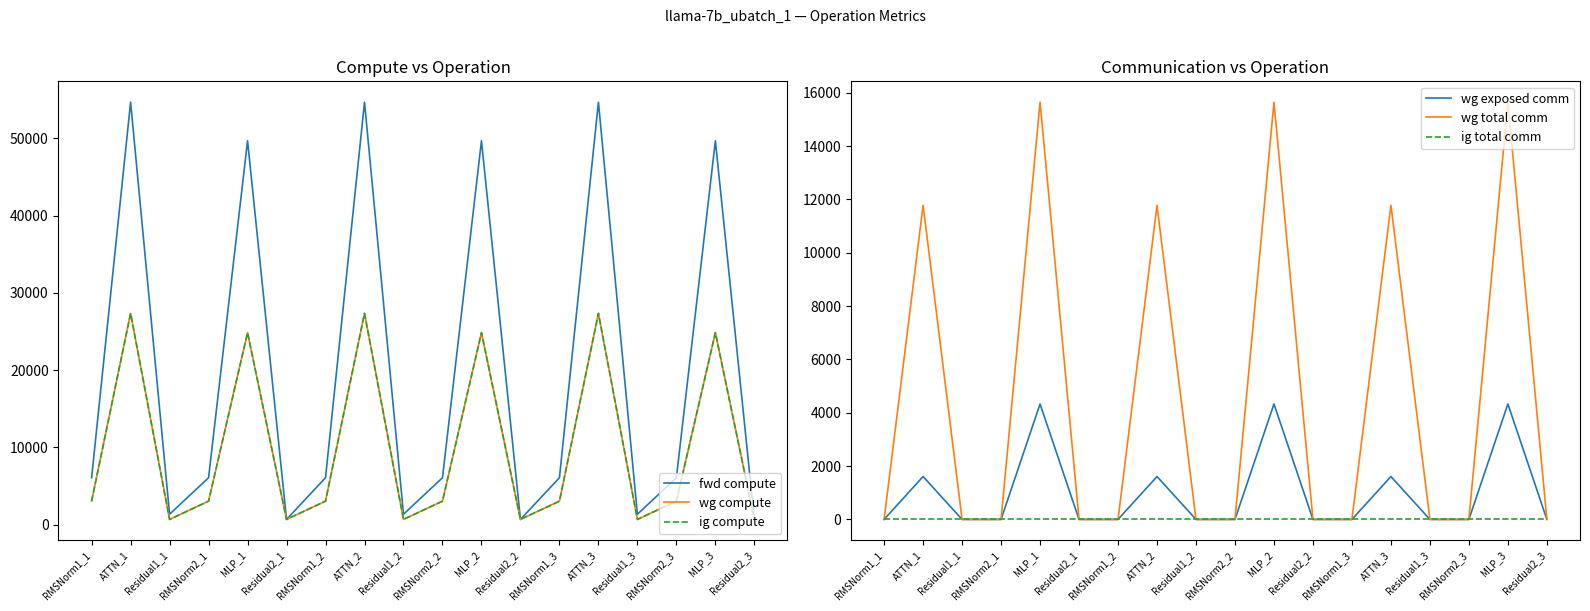

Which series has the widest spread of values?

fwd compute